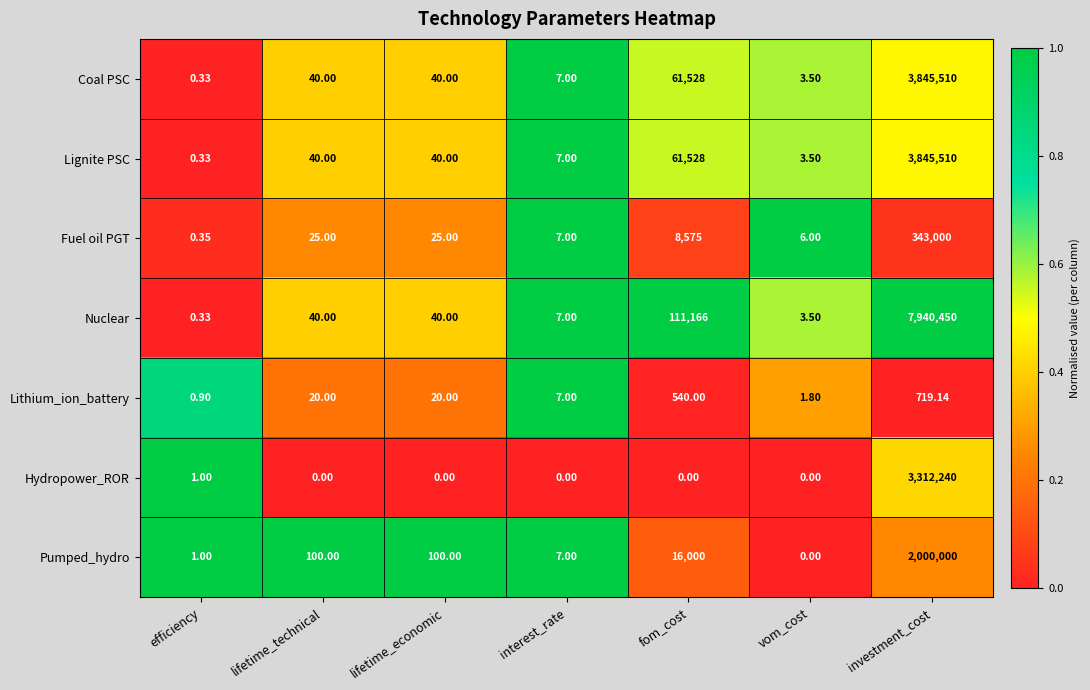

At which label is Lignite PSC closest to 1922755?

fom_cost